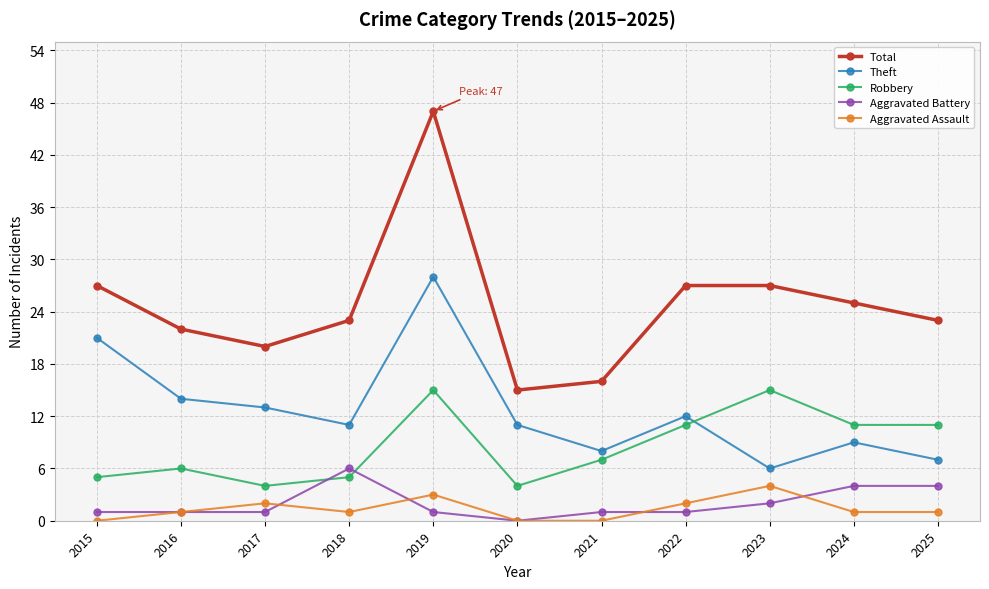

True or false: Robbery and Aggravated Assault intersect in this chart.

False